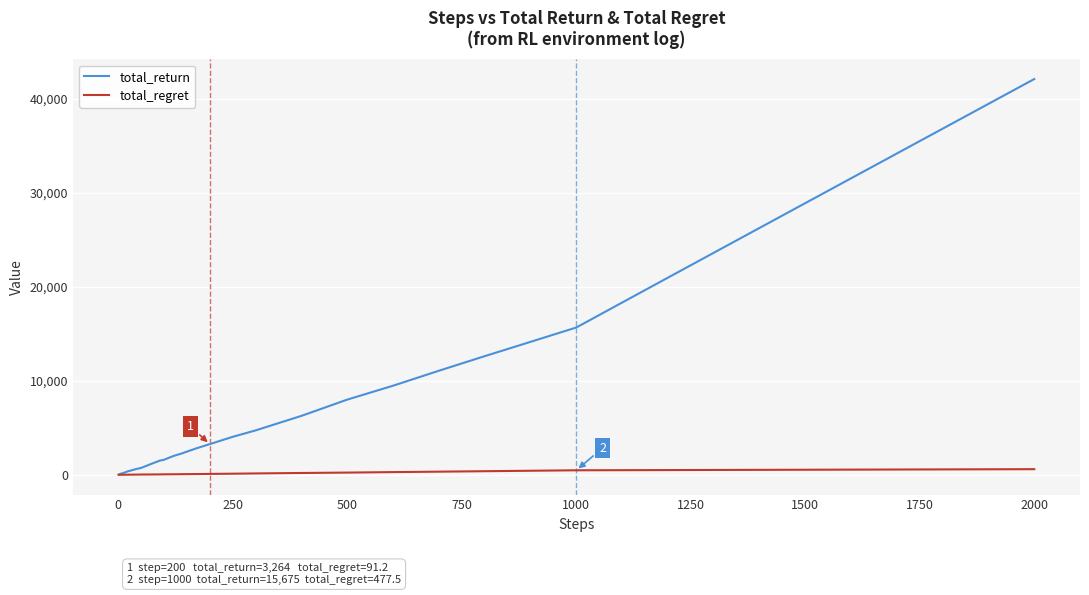

Which series has the largest range (max minus min)?

total_return